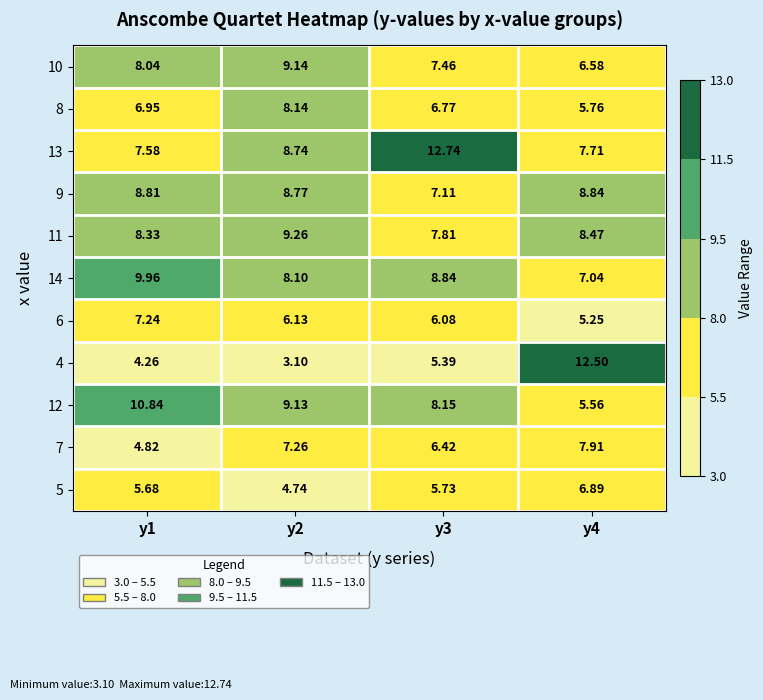

What is the minimum value shown in the chart?

3.1